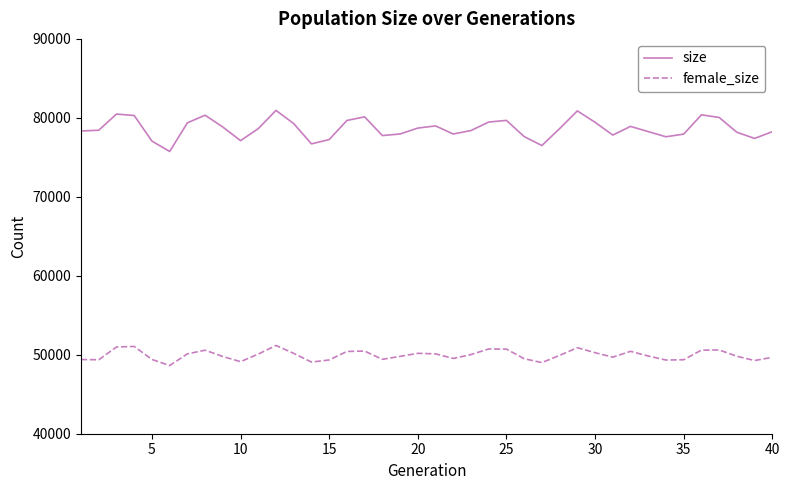

True or false: female_size and size intersect in this chart.

False